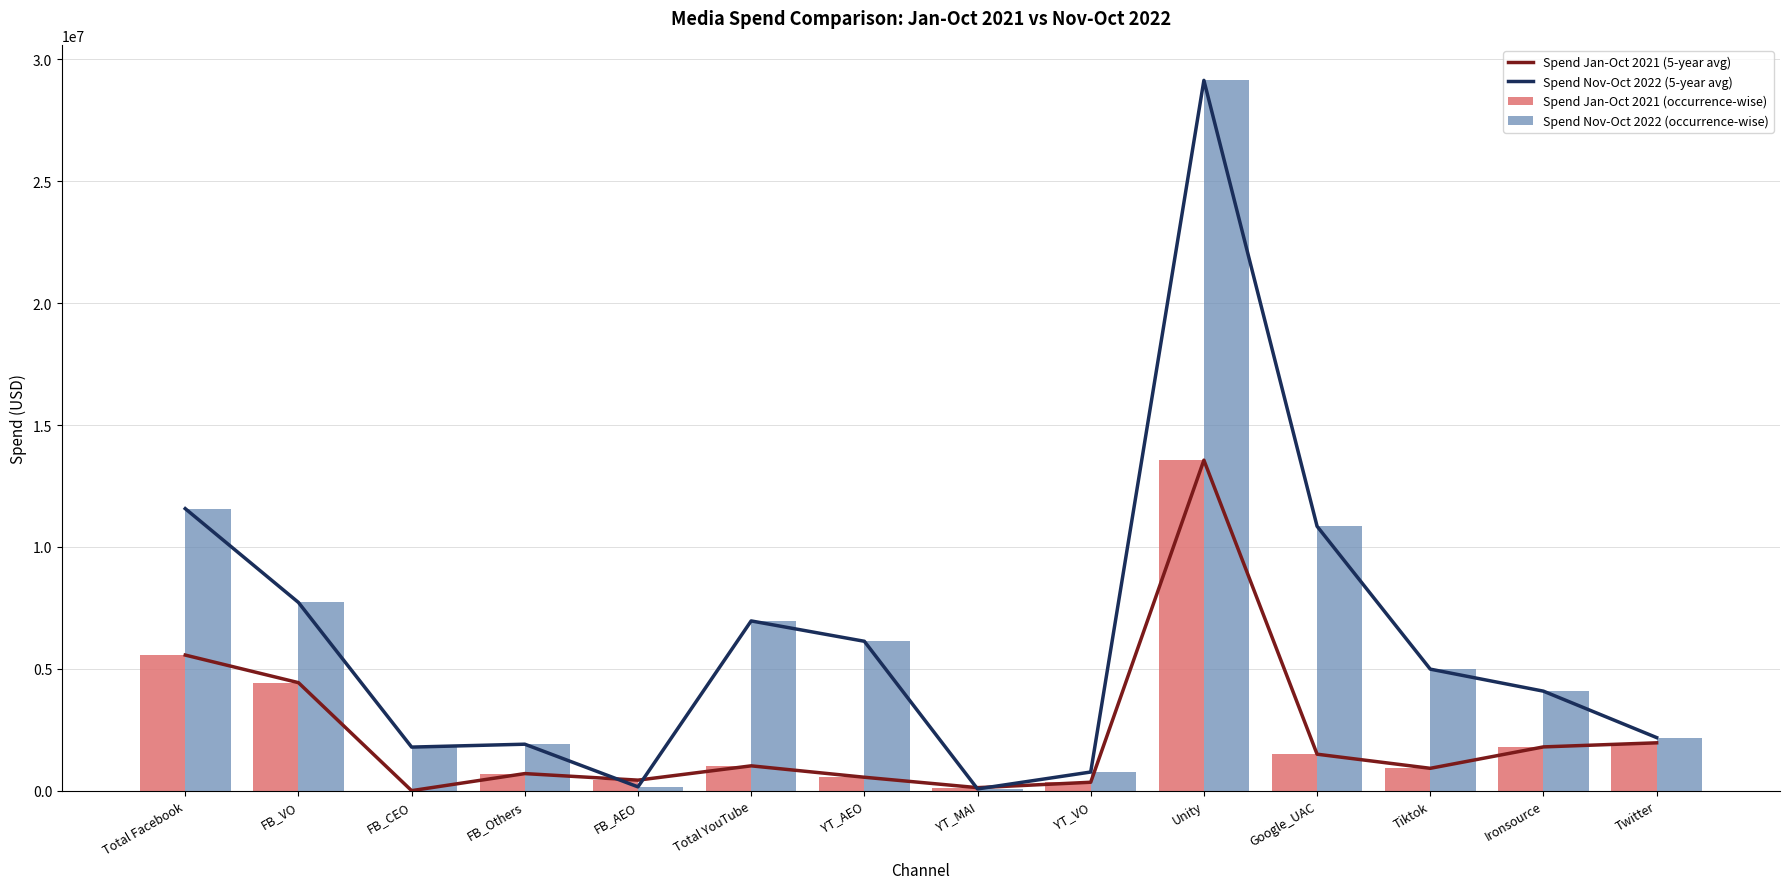

Which series has the largest total across all categories?

Spend Nov-Oct 2022 (5-year avg)